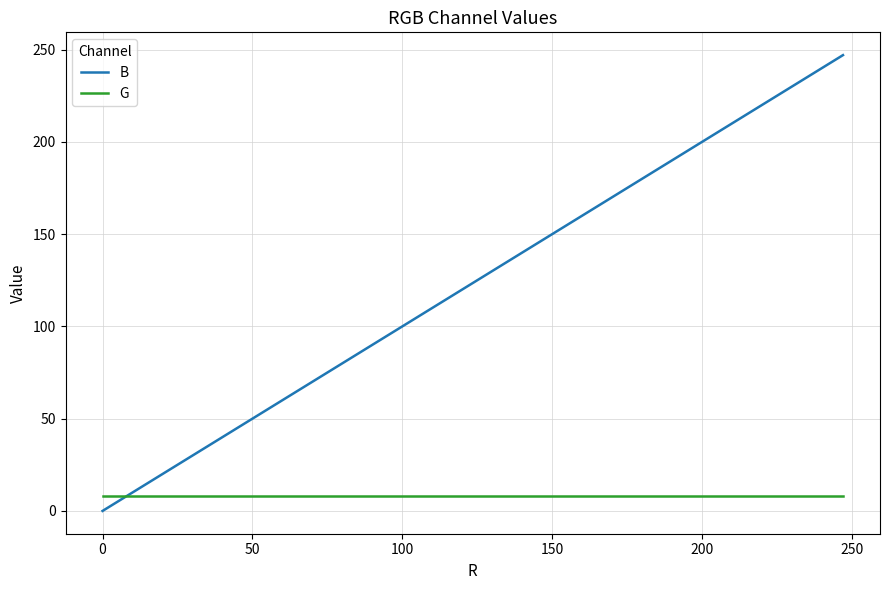

How many lines are shown in the chart?

2